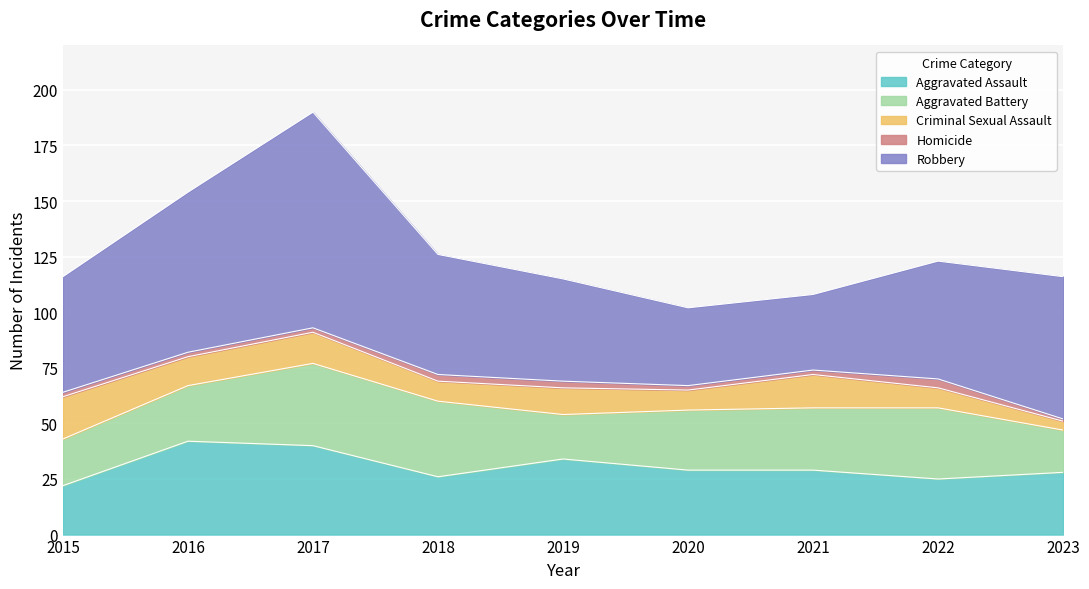

Rank the series by their maximum value, from highest to lowest.

Robbery, Aggravated Assault, Aggravated Battery, Criminal Sexual Assault, Homicide